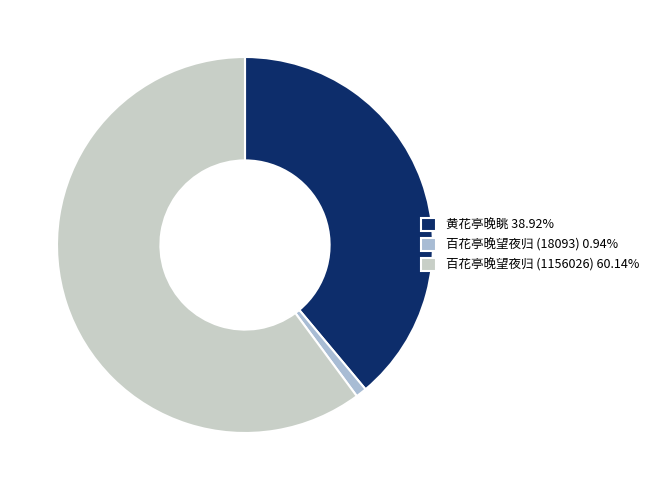

How many slices are in this pie chart?

3